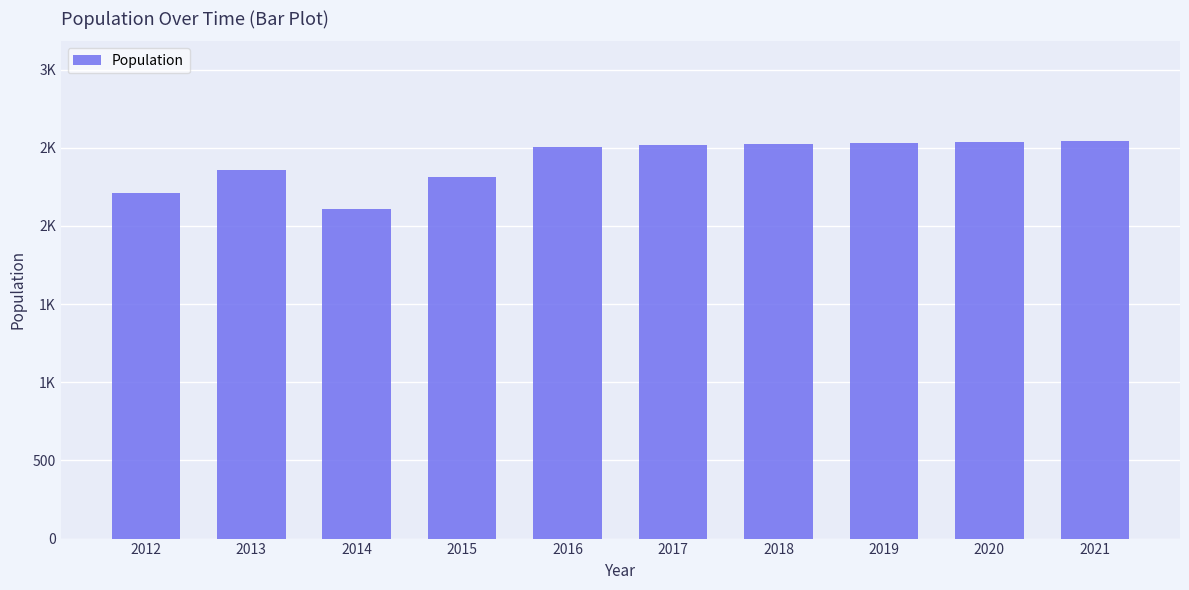

The value at 2013 is 1415. True or false?

False